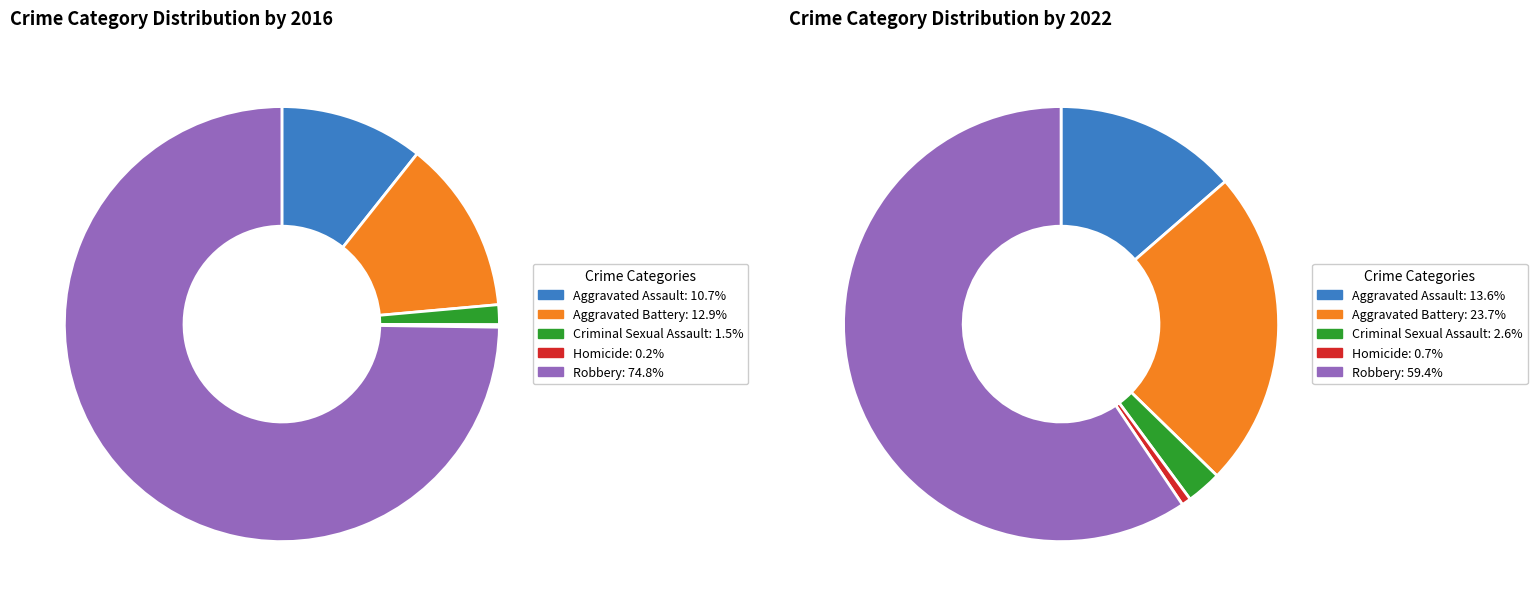

To the nearest percent, what is the difference between the largest and smallest slice percentages?

75%